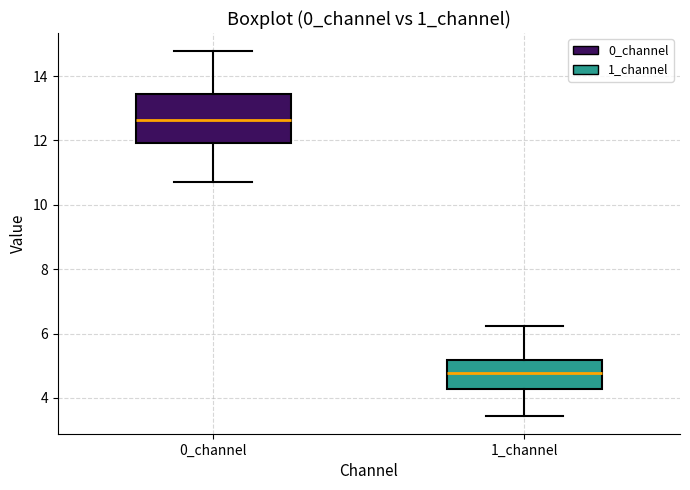

Which box is the tallest, from its lower edge to its upper edge?

0_channel